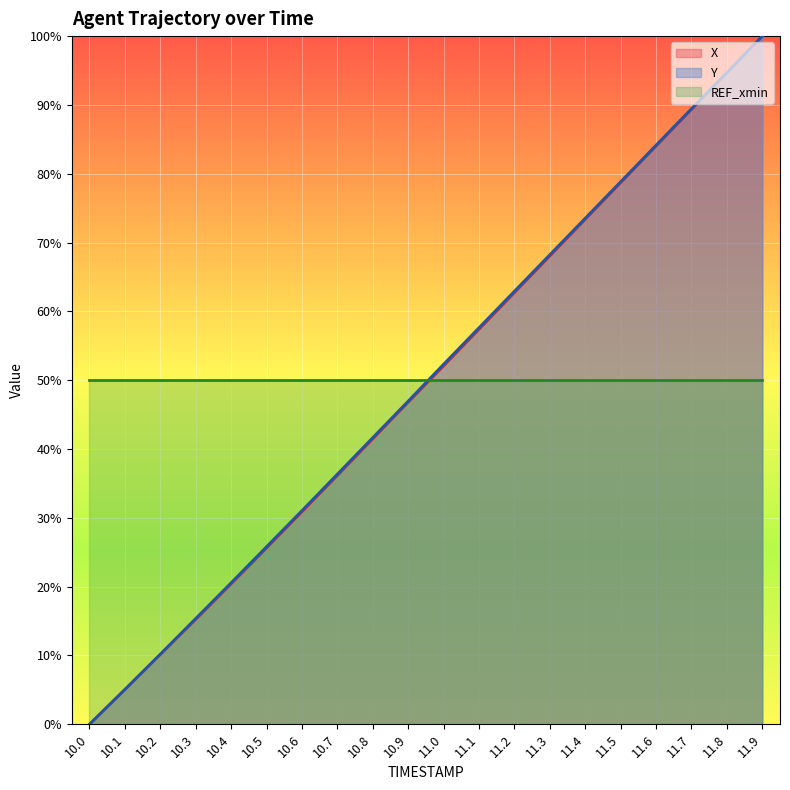

At how many categories does at least one series exceed 44?

20